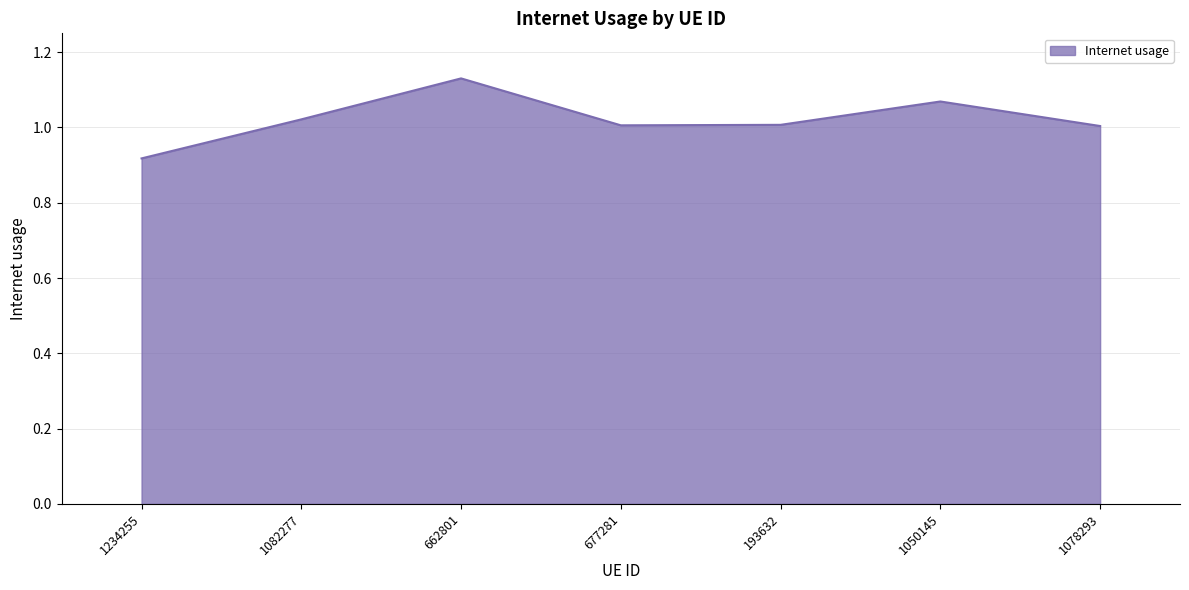

What is the sum of the values at 677281 and 1082277?

2.0